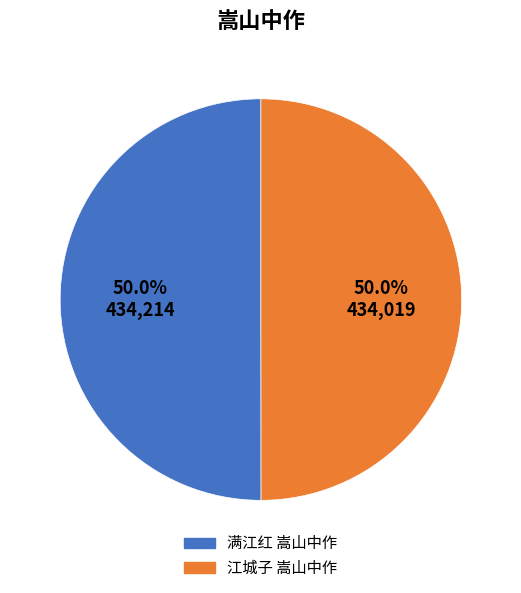

Approximately how many times larger is the value at 江城子 嵩山中作 compared to 满江红 嵩山中作?

1.0